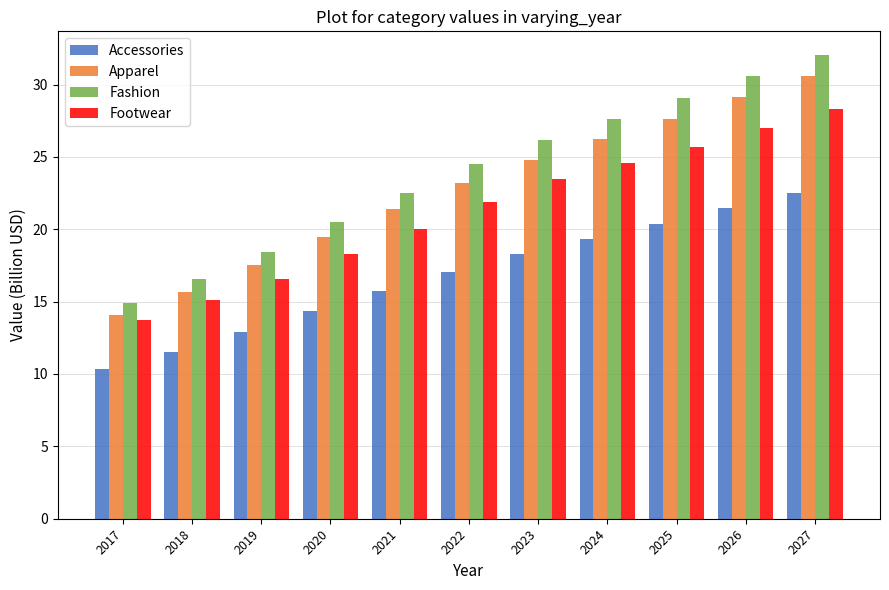

The Accessories series shows 12.9 at 2019. True or false?

True